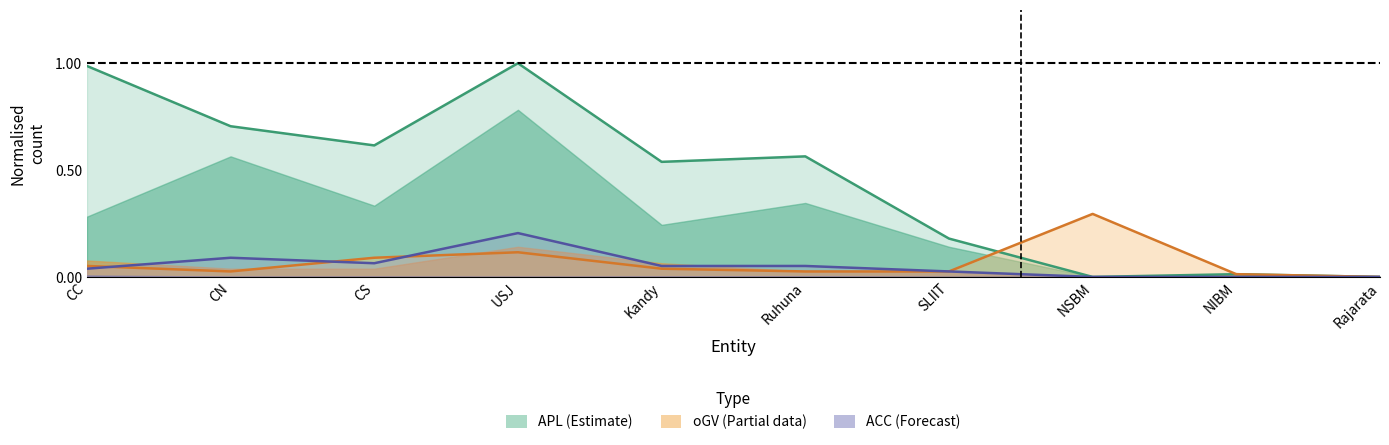

What are all the series names shown in the legend?

APL, oGV, ACC